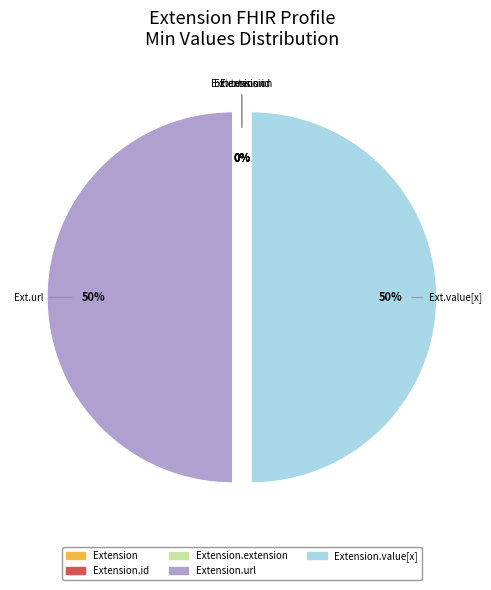

Which category has the smallest portion of the pie?

Extension